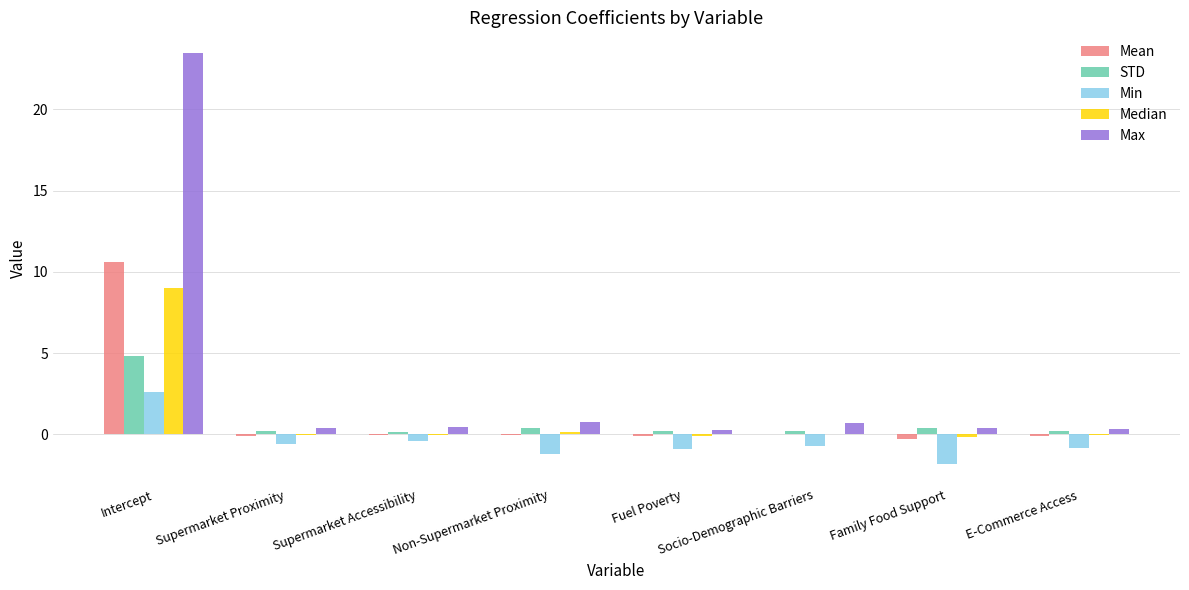

How many distinct data groups are displayed?

5